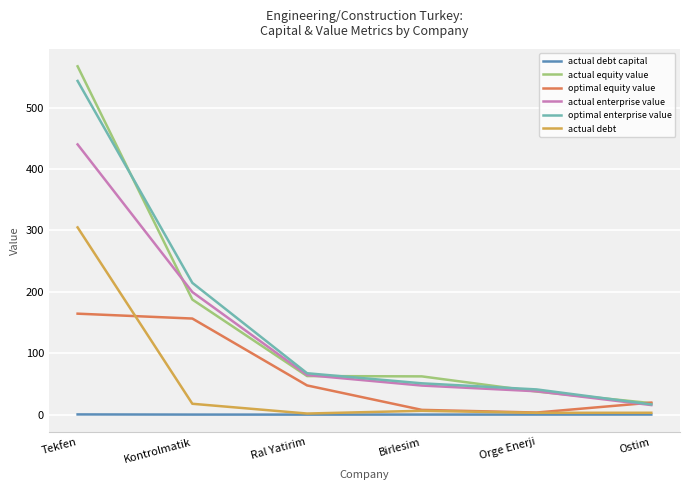

Is it true that actual enterprise value equals 19.1 at Orge Enerji?

False